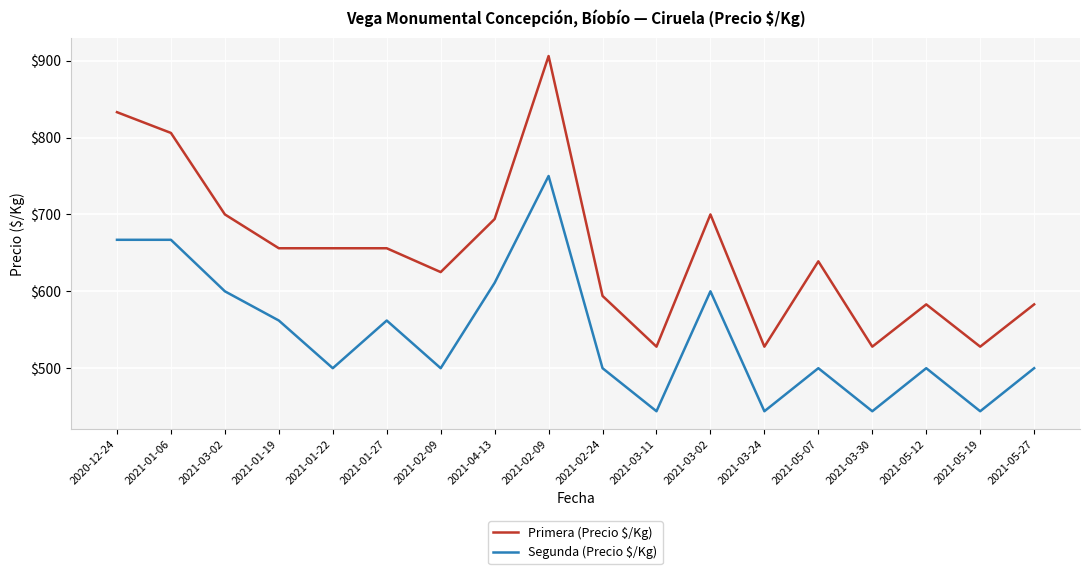

What are all the series names shown in the legend?

Primera (Precio $/Kg), Segunda (Precio $/Kg)